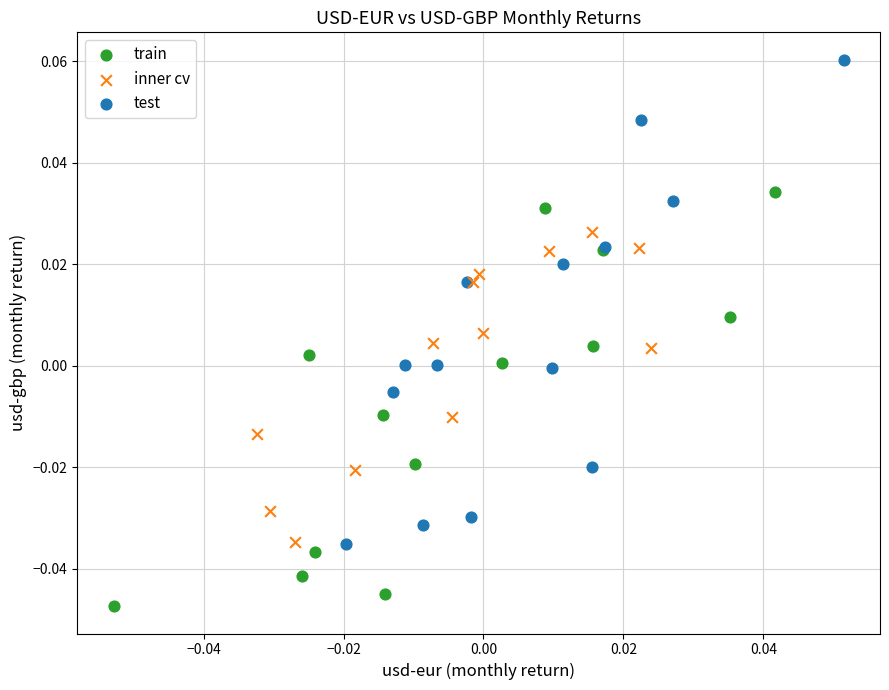

Which series contains the highest Y value?

test